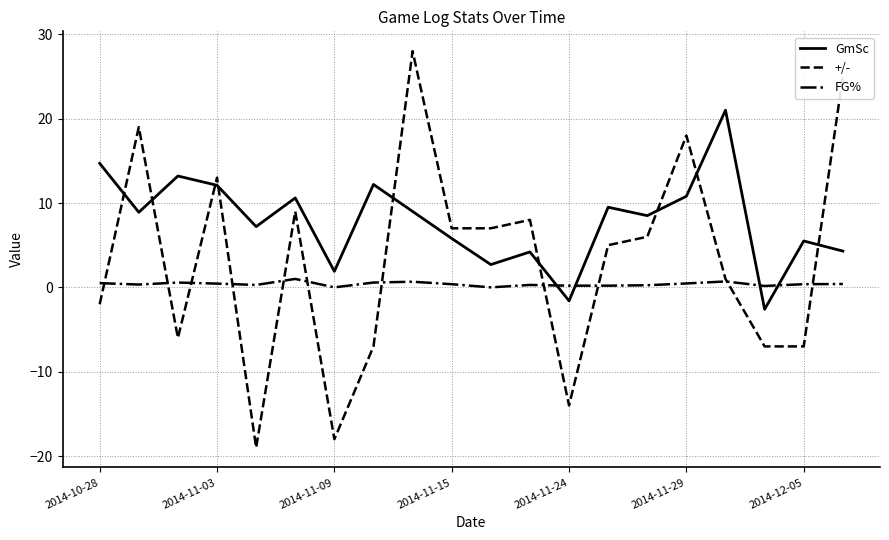

After their last crossing, which series has the higher values: +/- or GmSc?

+/-